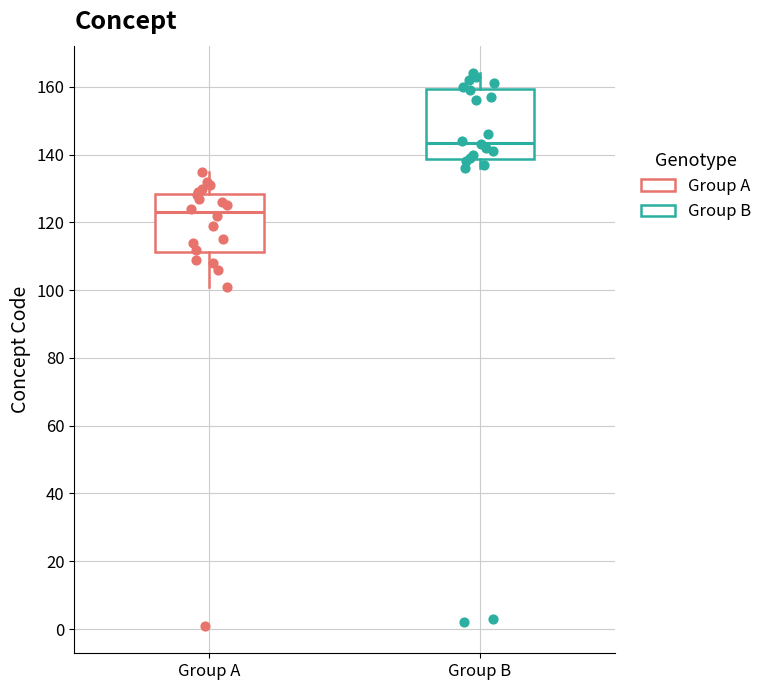

Reading left to right, transcribe this box plot: for each box, give where its median line is, the range the box spans, and where its two whiskers end, as read against the y-axis. The values are not printed on the chart, so give them approximately, as read against the axis.

Group A: median 124, box 112 to 128, whiskers 102 to 136
Group B: median 144, box 138 to 160, whiskers 136 to 164